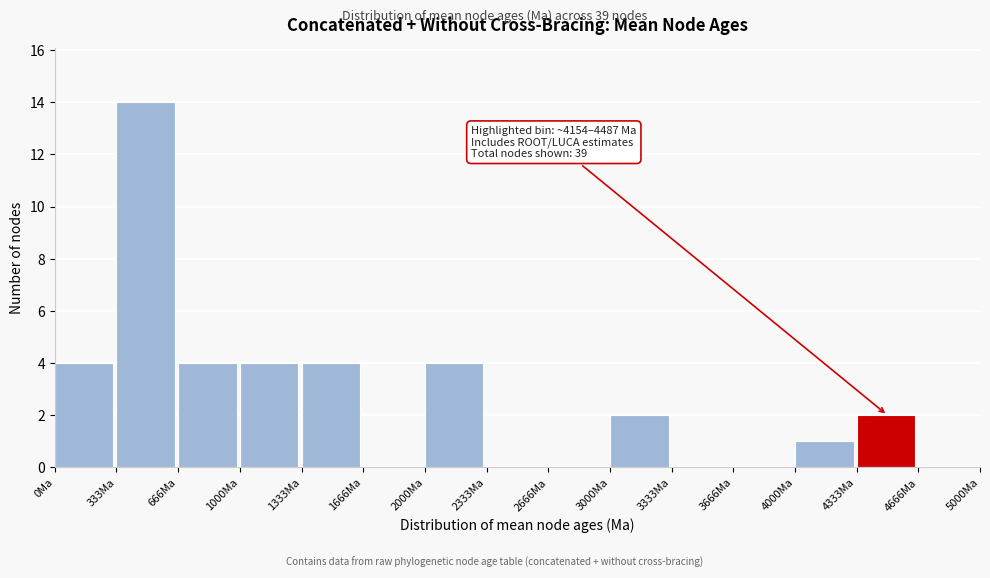

Which range on the x-axis has the tallest bar?

350 to 650